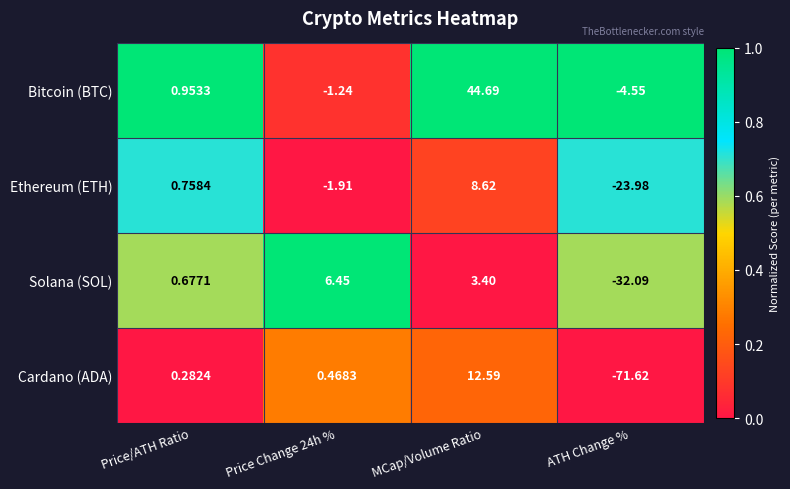

At which category is the sum across all series the highest?

MCap/Volume Ratio